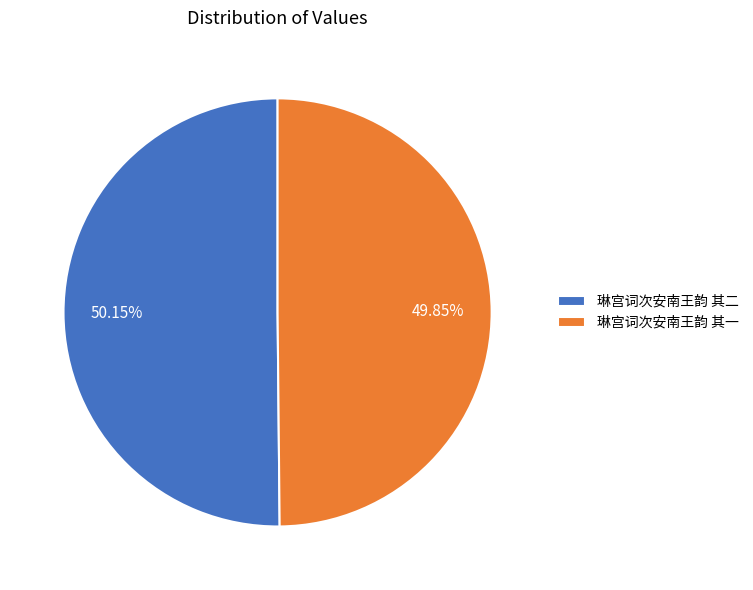

Count the number of slices in the pie.

2